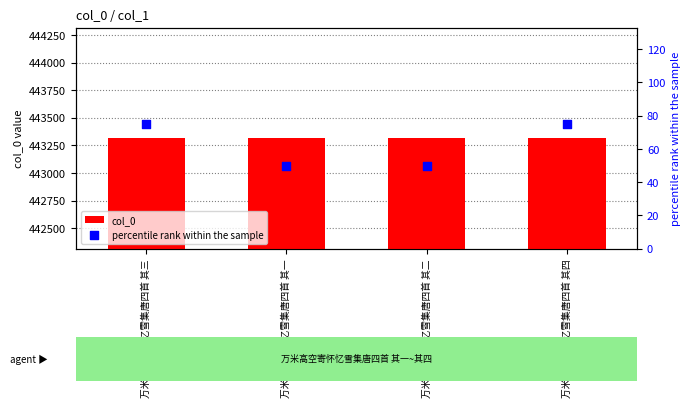

What are all the series names shown in the legend?

col_0, percentile rank within the sample